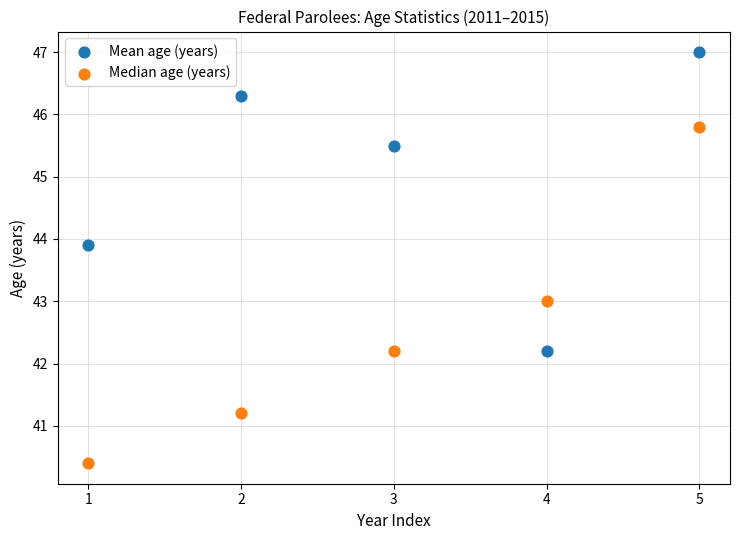

In the Mean age (years) series, what Y value is closest to 44?

43.9